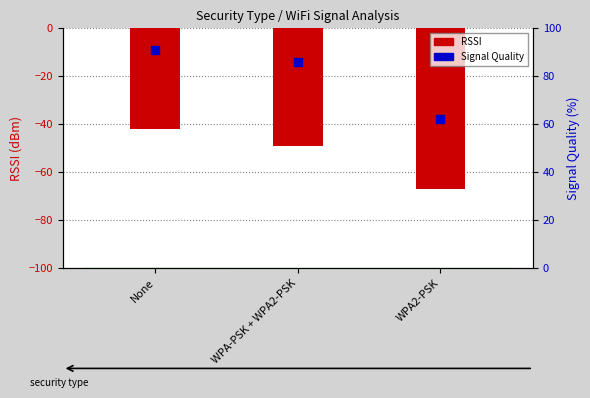

Which series contains the lowest Y value?

RSSI